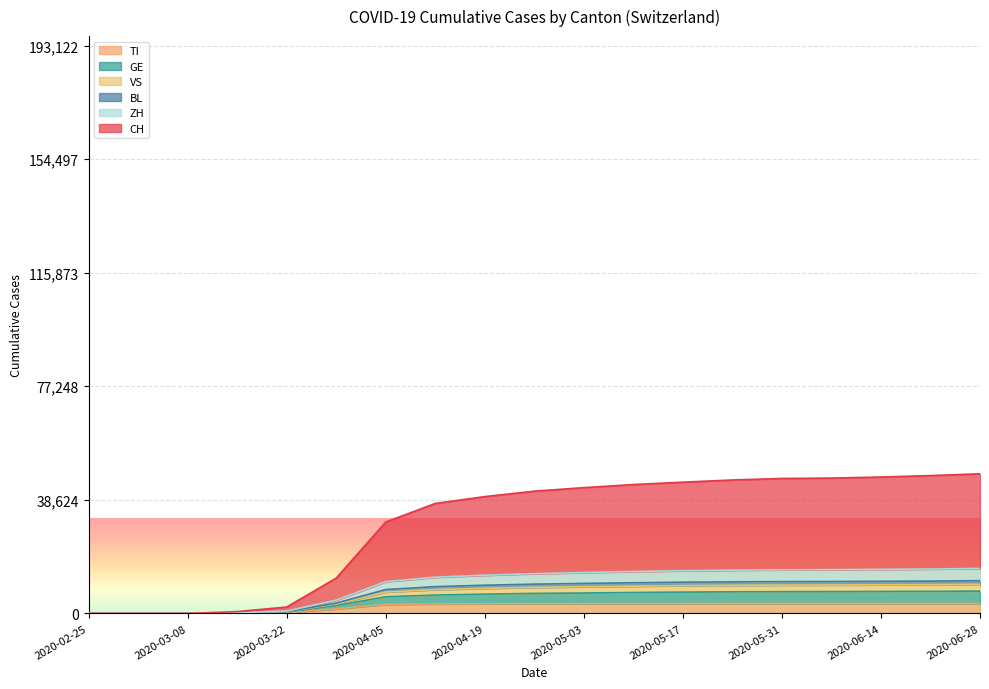

At which label does CH first exceed 41579?

2020-05-03